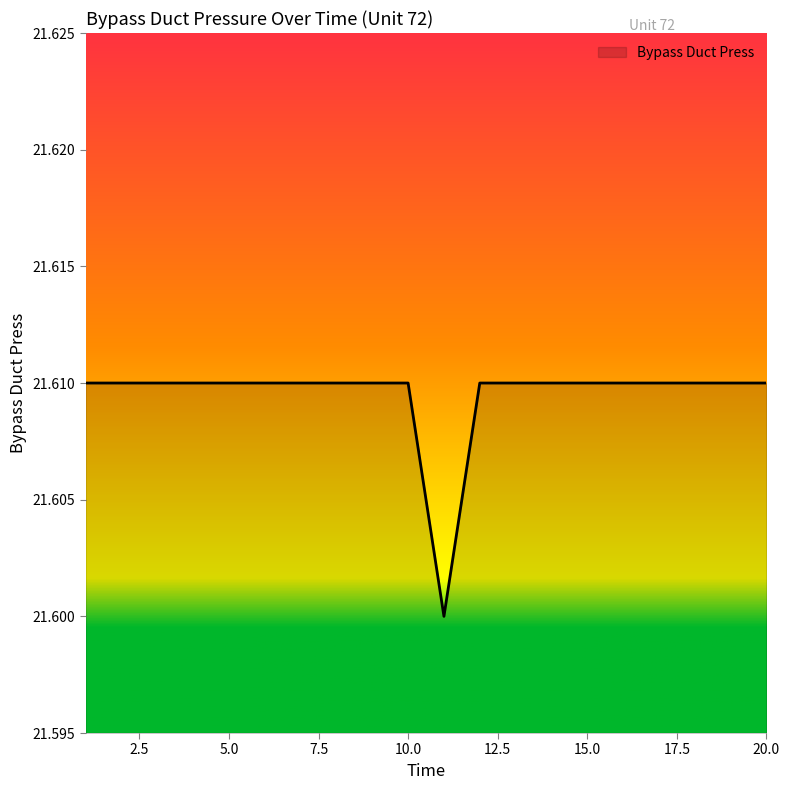

What is the sum of all values?

432.2